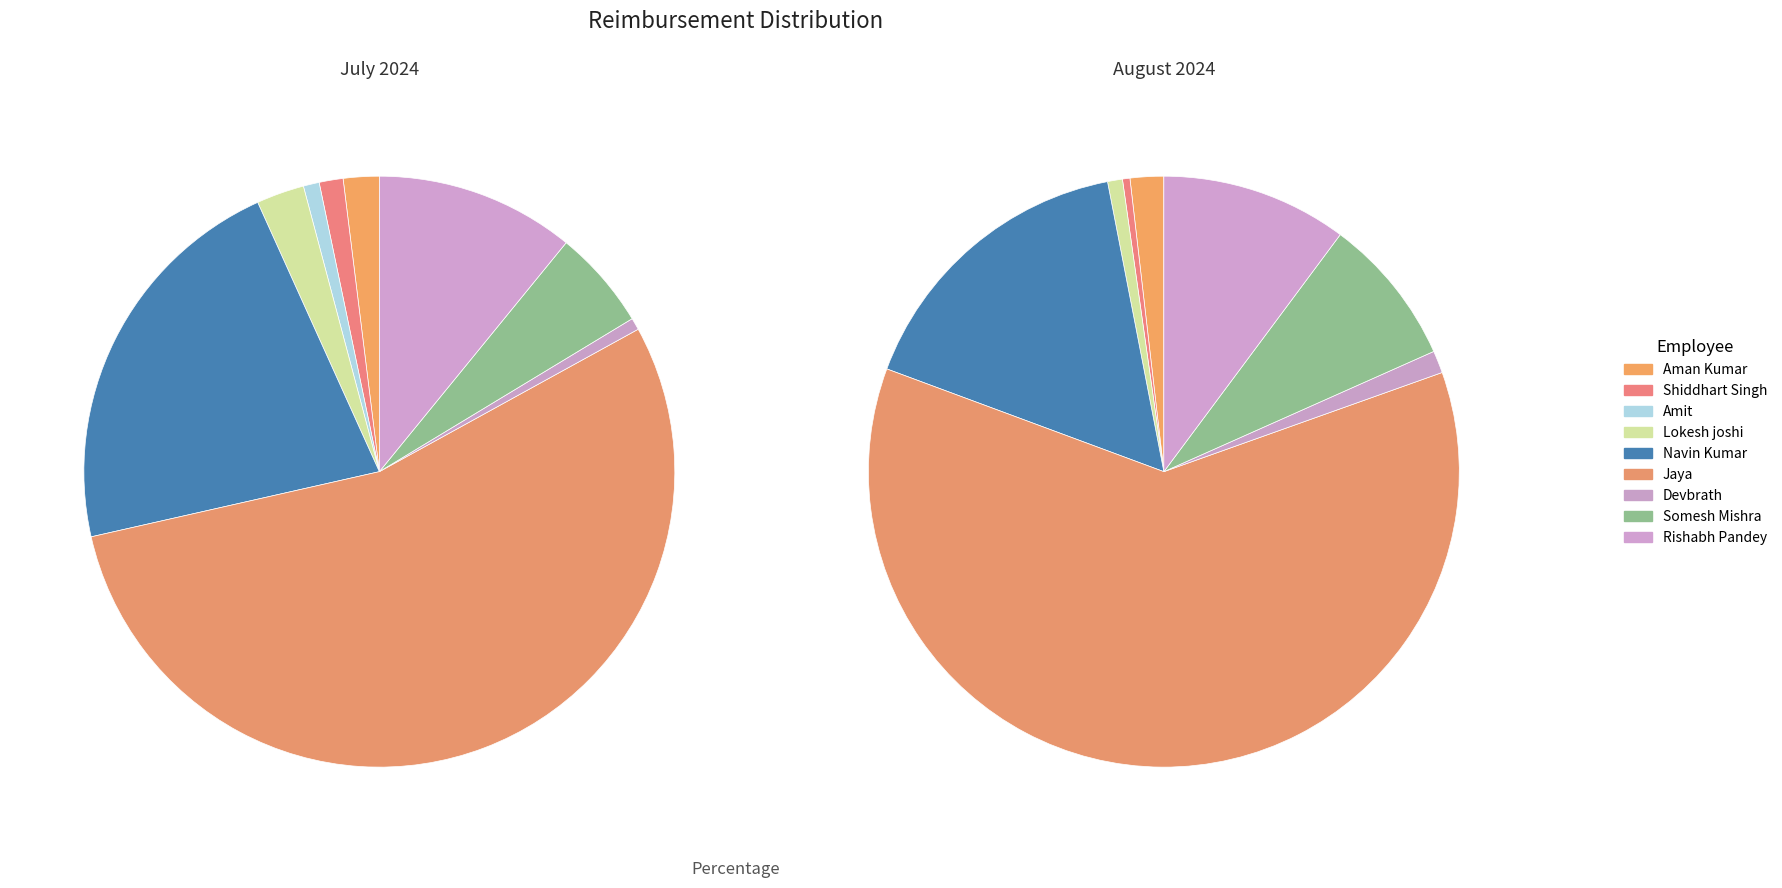

To the nearest percent, what percentage of the pie is Somesh Mishra?

5%